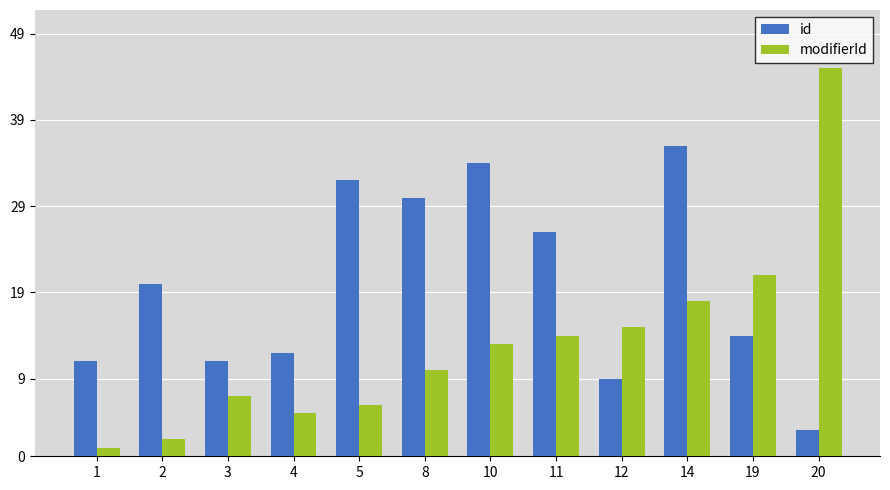

How many values in the id series are below 20?

6